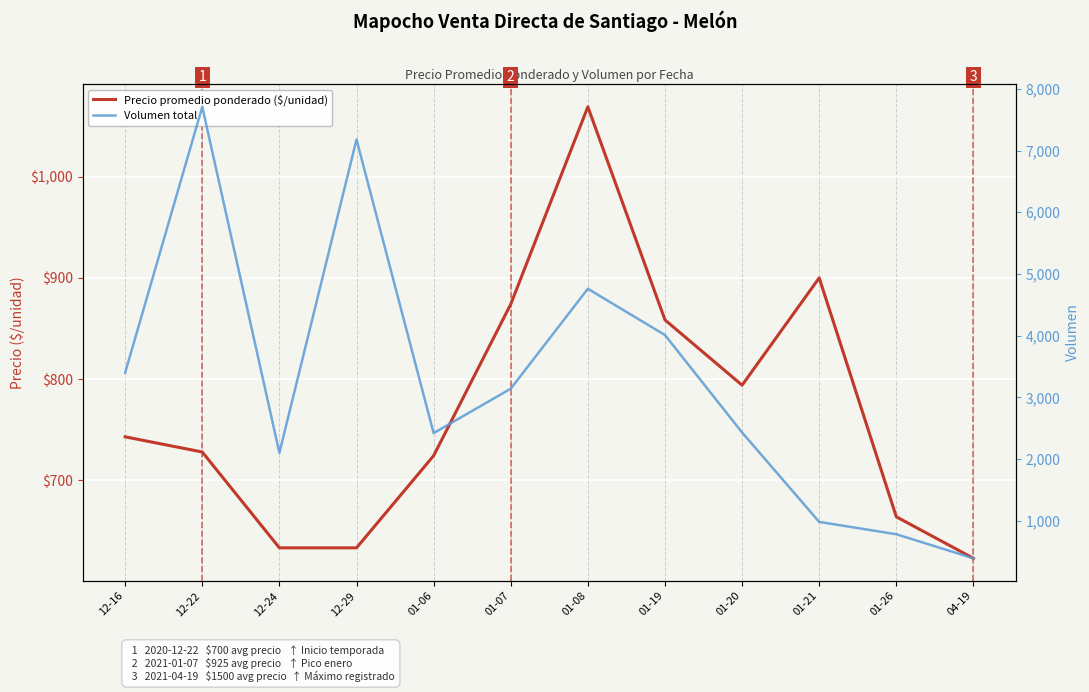

Reading left to right, list all the values displayed in this chart.

Precio promedio ponderado ($/unidad): 12-16=743.0	12-22=728.0	12-24=633.3	12-29=633.3	01-06=724.3	01-07=874.0	01-08=1069.0	01-19=858.5	01-20=794.0	01-21=900.0	01-26=664.0	04-19=623.0
Volumen total: 12-16=3400.0	12-22=7710.0	12-24=2100.0	12-29=7180.0	01-06=2420.0	01-07=3140.0	01-08=4760.0	01-19=4010.0	01-20=2430.0	01-21=980.0	01-26=780.0	04-19=390.0